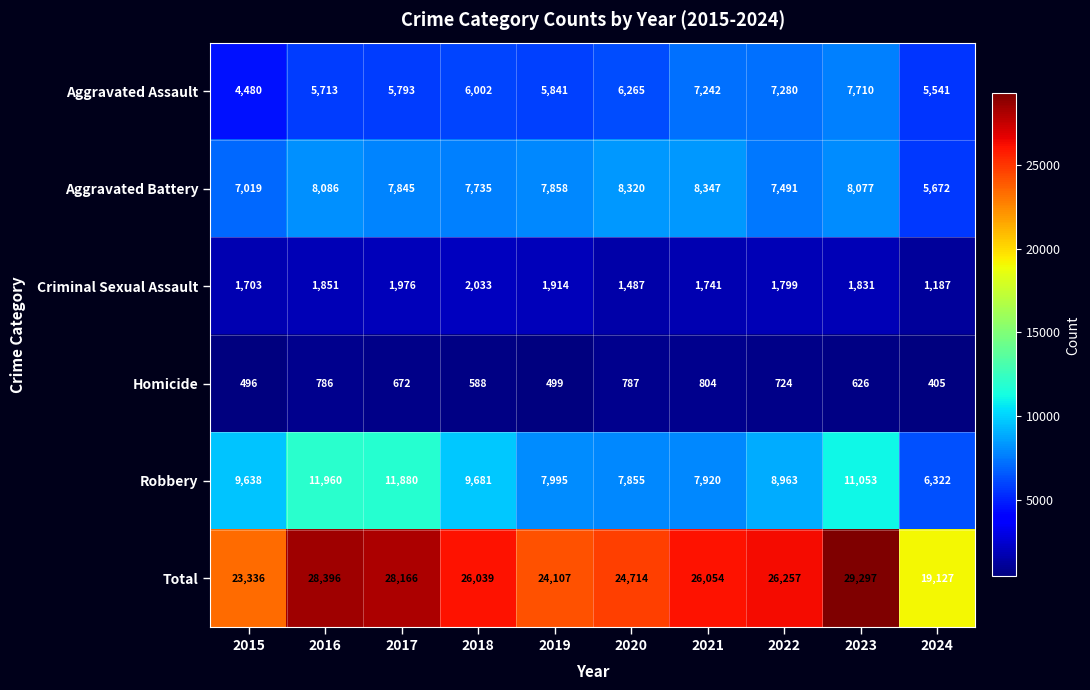

Count the number of data series in this chart.

6